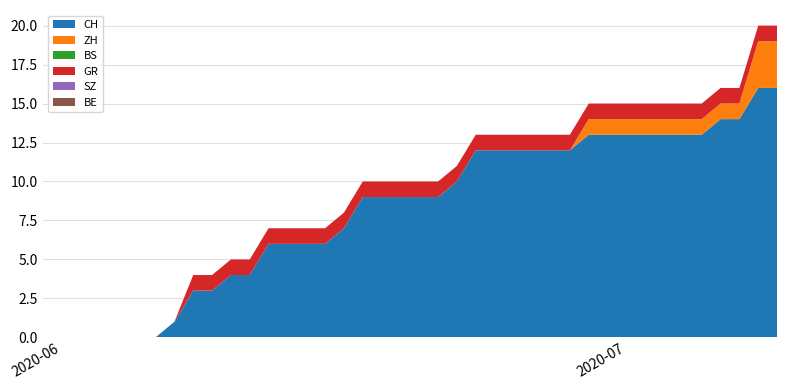

Reading left to right, list all the values displayed in this chart.

CH: 2020-05-31=0	2020-06-01=0	2020-06-02=0	2020-06-03=0	2020-06-04=0	2020-06-05=0	2020-06-06=0	2020-06-07=1	2020-06-08=3	2020-06-09=3	2020-06-10=4	2020-06-11=4	2020-06-12=6	2020-06-13=6	2020-06-14=6	2020-06-15=6	2020-06-16=7	2020-06-17=9	2020-06-18=9	2020-06-19=9	2020-06-20=9	2020-06-21=9	2020-06-22=10	2020-06-23=12	2020-06-24=12	2020-06-25=12	2020-06-26=12	2020-06-27=12	2020-06-28=12	2020-06-29=13	2020-06-30=13	2020-07-01=13	2020-07-02=13	2020-07-03=13	2020-07-04=13	2020-07-05=13	2020-07-06=14	2020-07-07=14	2020-07-08=16	2020-07-09=16
ZH: 2020-05-31=0	2020-06-01=0	2020-06-02=0	2020-06-03=0	2020-06-04=0	2020-06-05=0	2020-06-06=0	2020-06-07=0	2020-06-08=0	2020-06-09=0	2020-06-10=0	2020-06-11=0	2020-06-12=0	2020-06-13=0	2020-06-14=0	2020-06-15=0	2020-06-16=0	2020-06-17=0	2020-06-18=0	2020-06-19=0	2020-06-20=0	2020-06-21=0	2020-06-22=0	2020-06-23=0	2020-06-24=0	2020-06-25=0	2020-06-26=0	2020-06-27=0	2020-06-28=0	2020-06-29=1	2020-06-30=1	2020-07-01=1	2020-07-02=1	2020-07-03=1	2020-07-04=1	2020-07-05=1	2020-07-06=1	2020-07-07=1	2020-07-08=3	2020-07-09=3
BS: 2020-05-31=0	2020-06-01=0	2020-06-02=0	2020-06-03=0	2020-06-04=0	2020-06-05=0	2020-06-06=0	2020-06-07=0	2020-06-08=0	2020-06-09=0	2020-06-10=0	2020-06-11=0	2020-06-12=0	2020-06-13=0	2020-06-14=0	2020-06-15=0	2020-06-16=0	2020-06-17=0	2020-06-18=0	2020-06-19=0	2020-06-20=0	2020-06-21=0	2020-06-22=0	2020-06-23=0	2020-06-24=0	2020-06-25=0	2020-06-26=0	2020-06-27=0	2020-06-28=0	2020-06-29=0	2020-06-30=0	2020-07-01=0	2020-07-02=0	2020-07-03=0	2020-07-04=0	2020-07-05=0	2020-07-06=0	2020-07-07=0	2020-07-08=0	2020-07-09=0
GR: 2020-05-31=0	2020-06-01=0	2020-06-02=0	2020-06-03=0	2020-06-04=0	2020-06-05=0	2020-06-06=0	2020-06-07=0	2020-06-08=1	2020-06-09=1	2020-06-10=1	2020-06-11=1	2020-06-12=1	2020-06-13=1	2020-06-14=1	2020-06-15=1	2020-06-16=1	2020-06-17=1	2020-06-18=1	2020-06-19=1	2020-06-20=1	2020-06-21=1	2020-06-22=1	2020-06-23=1	2020-06-24=1	2020-06-25=1	2020-06-26=1	2020-06-27=1	2020-06-28=1	2020-06-29=1	2020-06-30=1	2020-07-01=1	2020-07-02=1	2020-07-03=1	2020-07-04=1	2020-07-05=1	2020-07-06=1	2020-07-07=1	2020-07-08=1	2020-07-09=1
SZ: 2020-05-31=0	2020-06-01=0	2020-06-02=0	2020-06-03=0	2020-06-04=0	2020-06-05=0	2020-06-06=0	2020-06-07=0	2020-06-08=0	2020-06-09=0	2020-06-10=0	2020-06-11=0	2020-06-12=0	2020-06-13=0	2020-06-14=0	2020-06-15=0	2020-06-16=0	2020-06-17=0	2020-06-18=0	2020-06-19=0	2020-06-20=0	2020-06-21=0	2020-06-22=0	2020-06-23=0	2020-06-24=0	2020-06-25=0	2020-06-26=0	2020-06-27=0	2020-06-28=0	2020-06-29=0	2020-06-30=0	2020-07-01=0	2020-07-02=0	2020-07-03=0	2020-07-04=0	2020-07-05=0	2020-07-06=0	2020-07-07=0	2020-07-08=0	2020-07-09=0
BE: 2020-05-31=0	2020-06-01=0	2020-06-02=0	2020-06-03=0	2020-06-04=0	2020-06-05=0	2020-06-06=0	2020-06-07=0	2020-06-08=0	2020-06-09=0	2020-06-10=0	2020-06-11=0	2020-06-12=0	2020-06-13=0	2020-06-14=0	2020-06-15=0	2020-06-16=0	2020-06-17=0	2020-06-18=0	2020-06-19=0	2020-06-20=0	2020-06-21=0	2020-06-22=0	2020-06-23=0	2020-06-24=0	2020-06-25=0	2020-06-26=0	2020-06-27=0	2020-06-28=0	2020-06-29=0	2020-06-30=0	2020-07-01=0	2020-07-02=0	2020-07-03=0	2020-07-04=0	2020-07-05=0	2020-07-06=0	2020-07-07=0	2020-07-08=0	2020-07-09=0